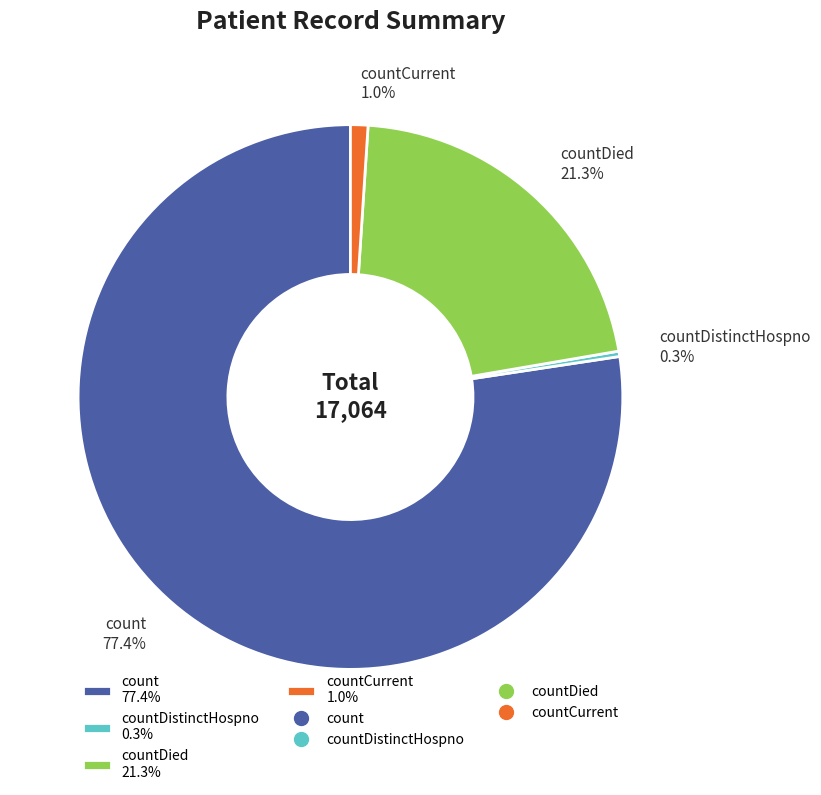

To the nearest percent, what is the average slice percentage?

25%